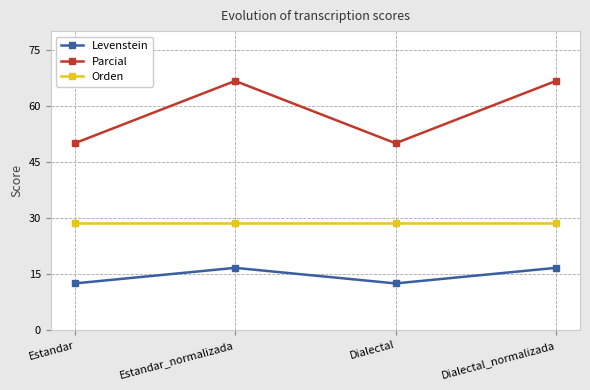

Rank the series by their average value, from lowest to highest.

Levenstein, Orden, Parcial